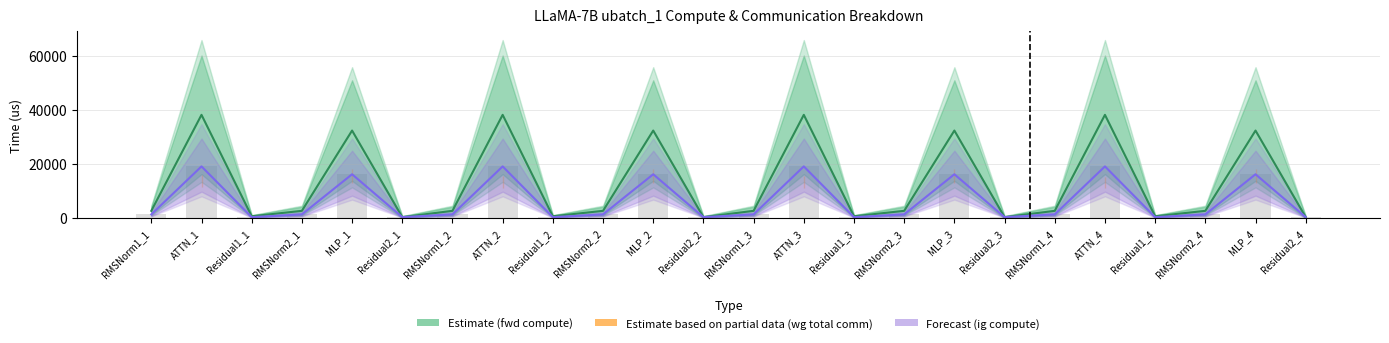

What is the total value across all series at ATTN_3?

89699.1